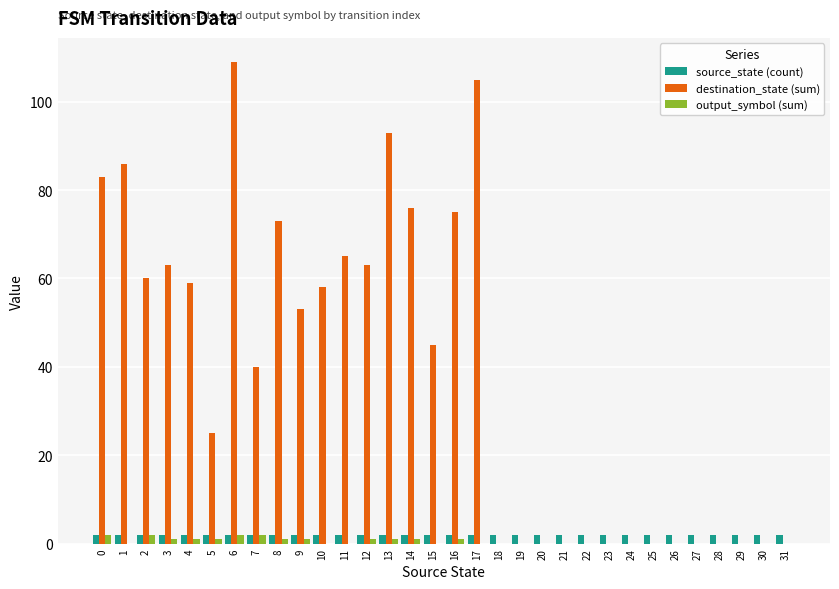

The destination_state (sum) series shows 23 at 11. True or false?

False